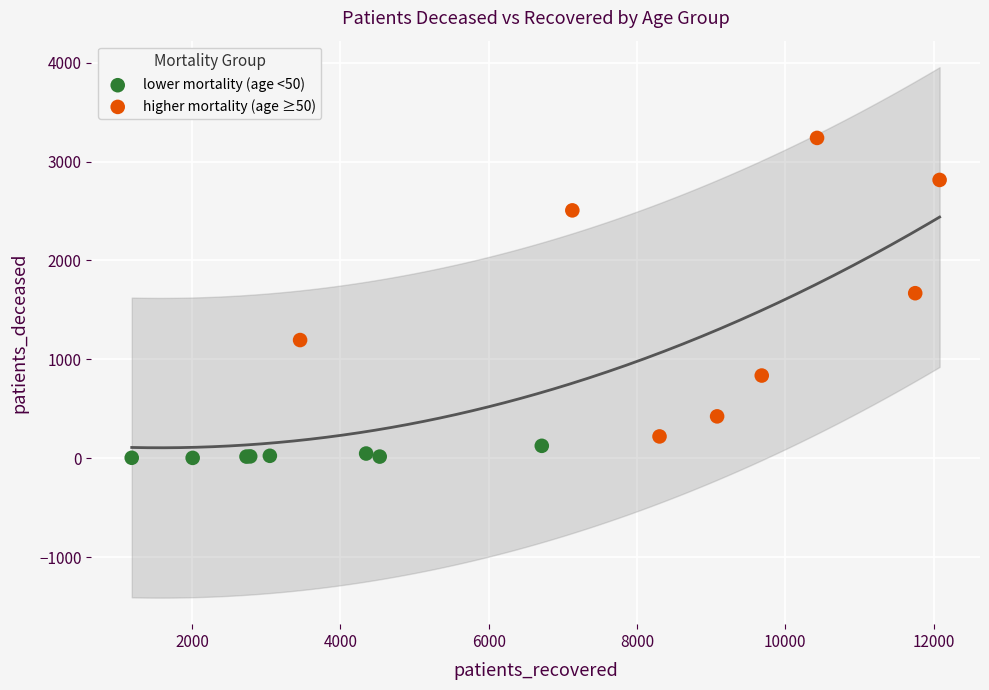

Which series reaches the maximum Y coordinate?

higher mortality (age ≥50)